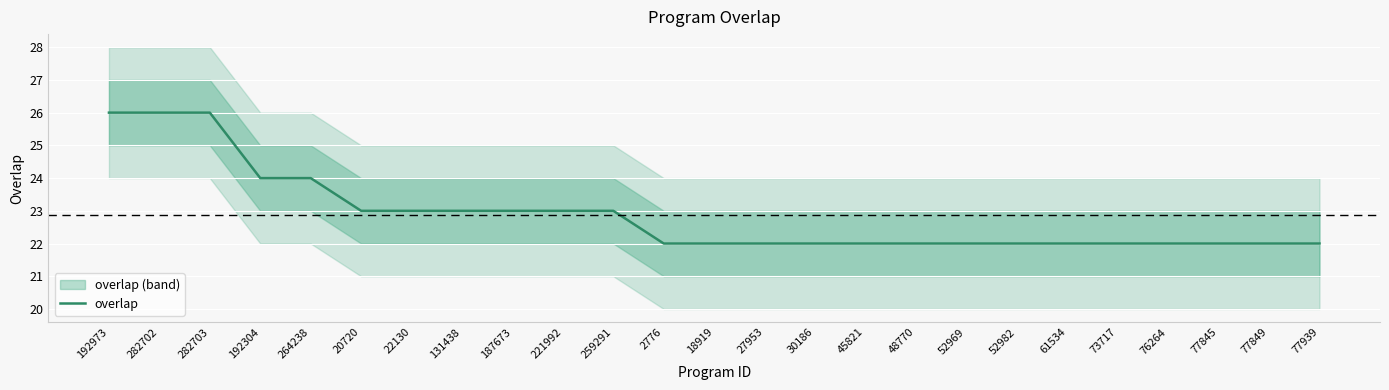

Rank the categories by value from lowest to highest.

2776, 18919, 27953, 30186, 45821, 48770, 52969, 52982, 61534, 73717, 76264, 77845, 77849, 77939, 20720, 22130, 131438, 187673, 221992, 259291, 192304, 264238, 192973, 282702, 282703